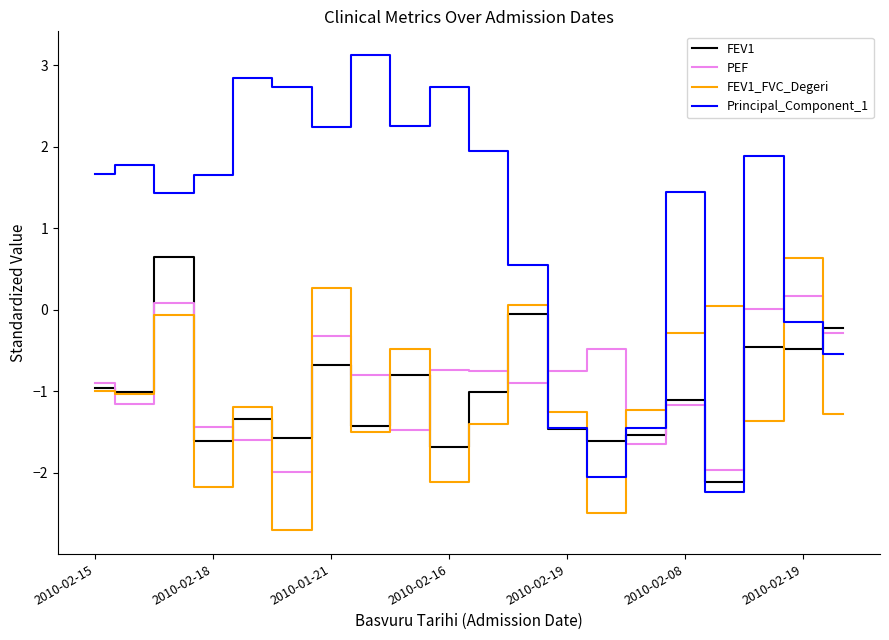

True or false: Principal_Component_1 and PEF cross at least once.

True